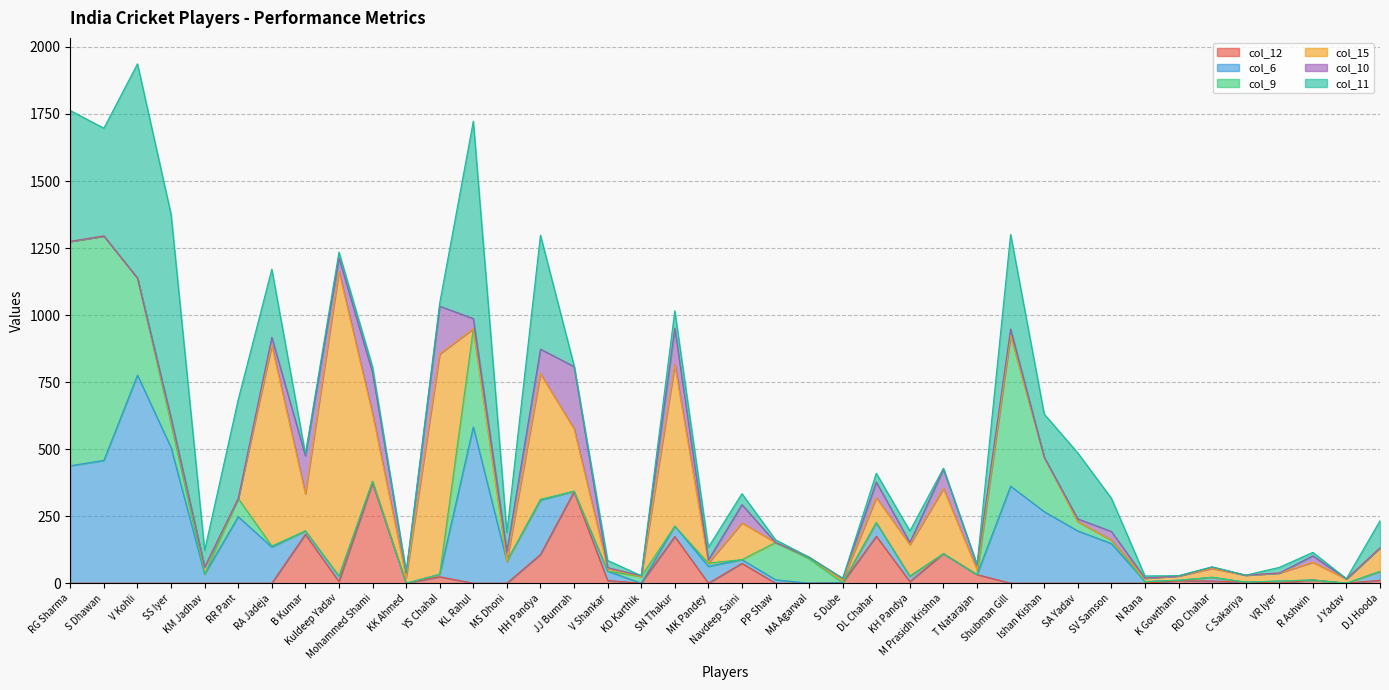

True or false: col_6 has more than 0 interior local peaks.

True